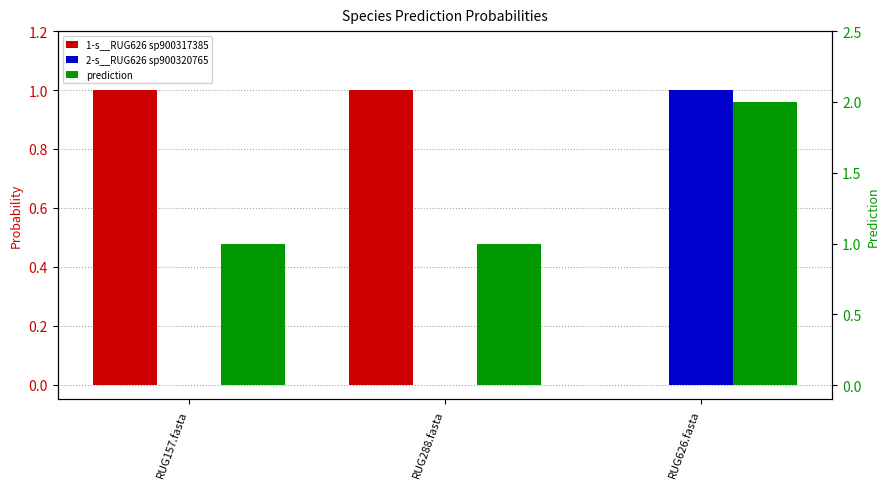

Rank the series at RUG288.fasta from highest to lowest value.

prediction, 1-s__RUG626 sp900317385, 2-s__RUG626 sp900320765